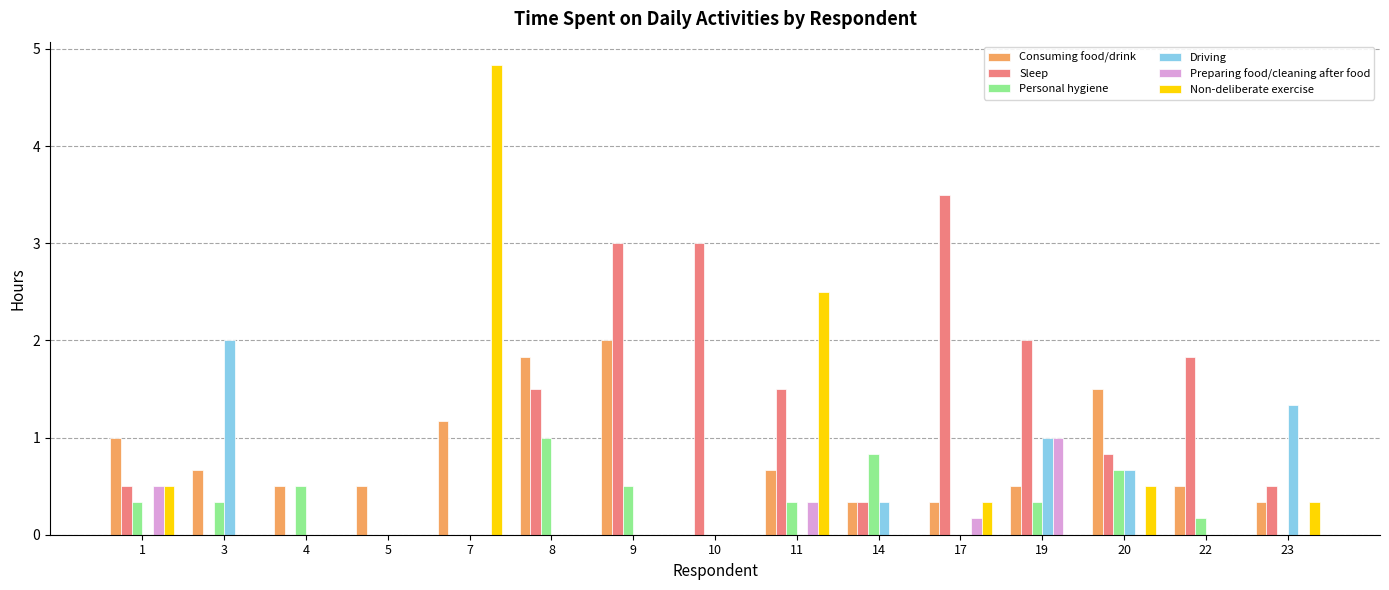

Reading left to right, what are all the values shown in this chart?

Consuming food/drink: 1.0	0.7	0.5	0.5	1.2	1.8	2.0	0.0	0.7	0.3	0.3	0.5	1.5	0.5	0.3
Sleep: 0.5	0.0	0.0	0.0	0.0	1.5	3.0	3.0	1.5	0.3	3.5	2.0	0.8	1.8	0.5
Personal hygiene: 0.3	0.3	0.5	0.0	0.0	1.0	0.5	0.0	0.3	0.8	0.0	0.3	0.7	0.2	0.0
Driving: 0.0	2.0	0.0	0.0	0.0	0.0	0.0	0.0	0.0	0.3	0.0	1.0	0.7	0.0	1.3
Preparing food/cleaning after food: 0.5	0.0	0.0	0.0	0.0	0.0	0.0	0.0	0.3	0.0	0.2	1.0	0.0	0.0	0.0
Non-deliberate exercise: 0.5	0.0	0.0	0.0	4.8	0.0	0.0	0.0	2.5	0.0	0.3	0.0	0.5	0.0	0.3